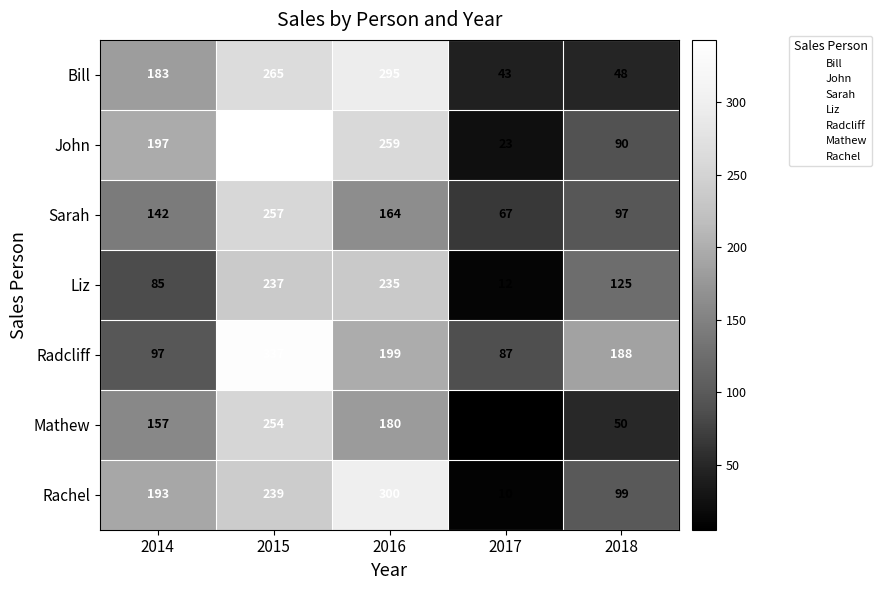

Which series has the widest spread of values?

John